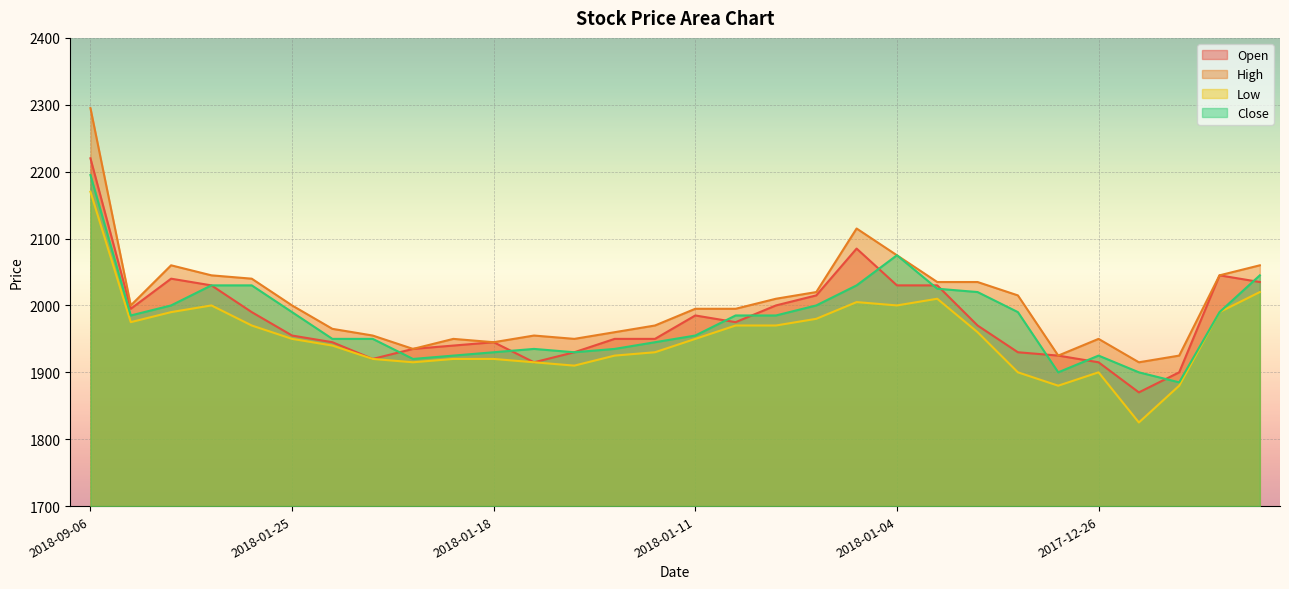

Reading left to right, extract all data points from this chart.

Open: 2220	1995	2040	2030	1990	1955	1945	1920	1935	1940	1945	1915	1930	1950	1950	1985	1975	2000	2015	2085	2030	2030	1970	1930	1925	1915	1870	1900	2045	2035
High: 2295	2000	2060	2045	2040	2000	1965	1955	1935	1950	1945	1955	1950	1960	1970	1995	1995	2010	2020	2115	2075	2035	2035	2015	1925	1950	1915	1925	2045	2060
Low: 2170	1975	1990	2000	1970	1950	1940	1920	1915	1920	1920	1915	1910	1925	1930	1950	1970	1970	1980	2005	2000	2010	1960	1900	1880	1900	1825	1880	1990	2020
Close: 2195	1985	2000	2030	2030	1990	1950	1950	1920	1925	1930	1935	1930	1935	1945	1955	1985	1985	2000	2030	2075	2025	2020	1990	1900	1925	1900	1885	1990	2045